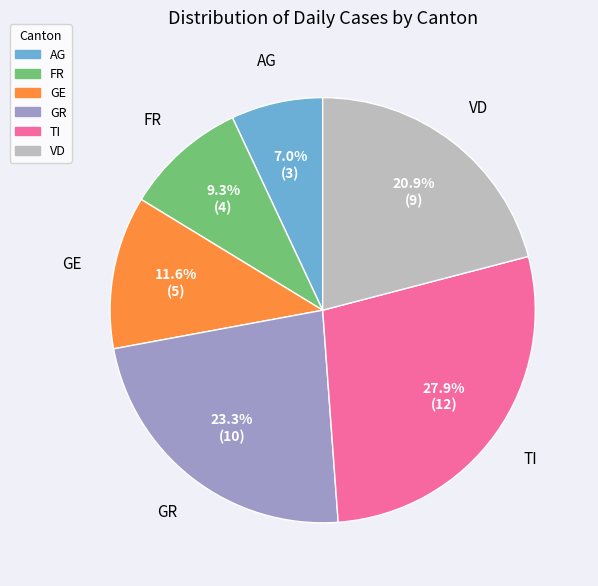

Do GE and VD together represent more than half of the pie?

No